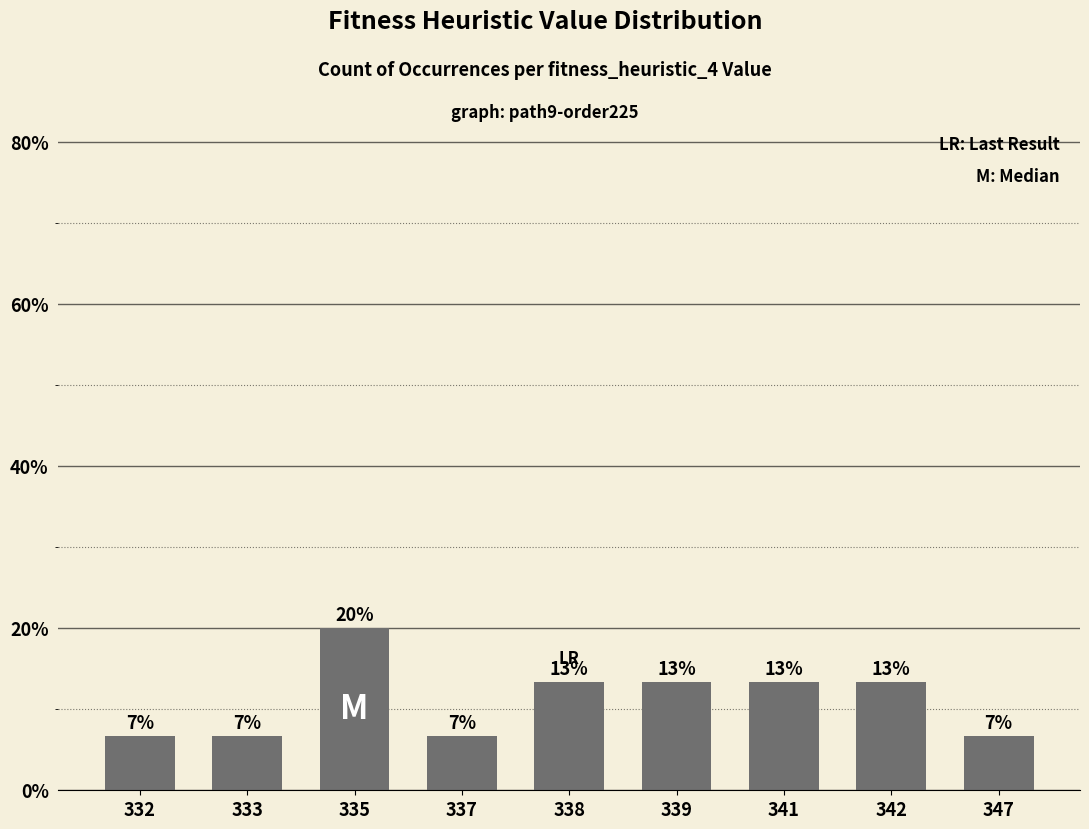

Does the chart contain any negative values?

No